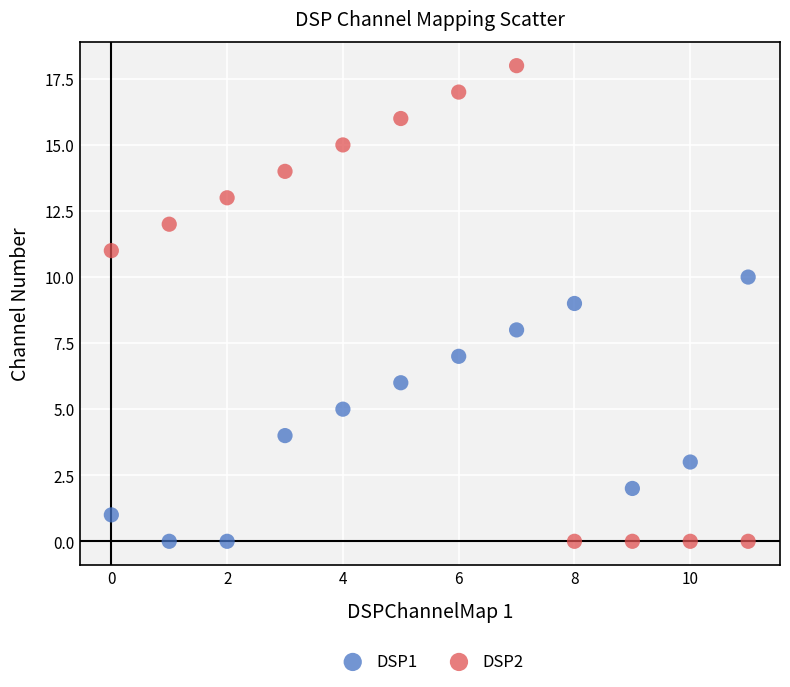

Which series contains the highest Y value?

DSP2